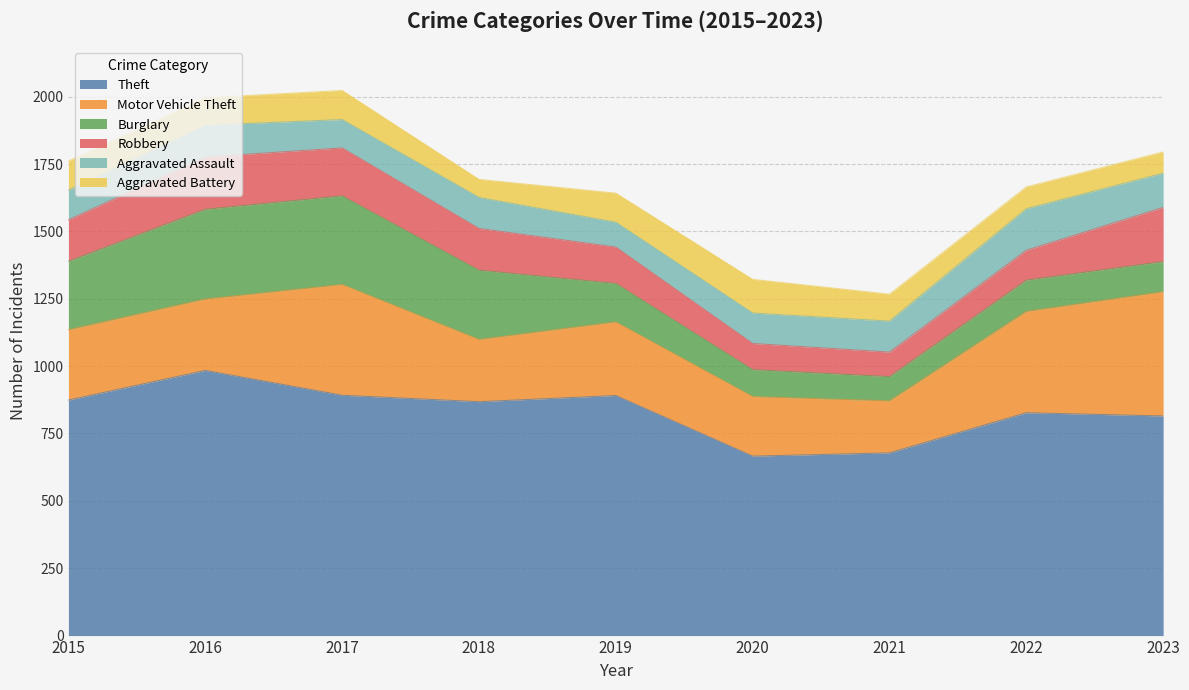

What is the value of the Motor Vehicle Theft point at the 9th from the left?

461